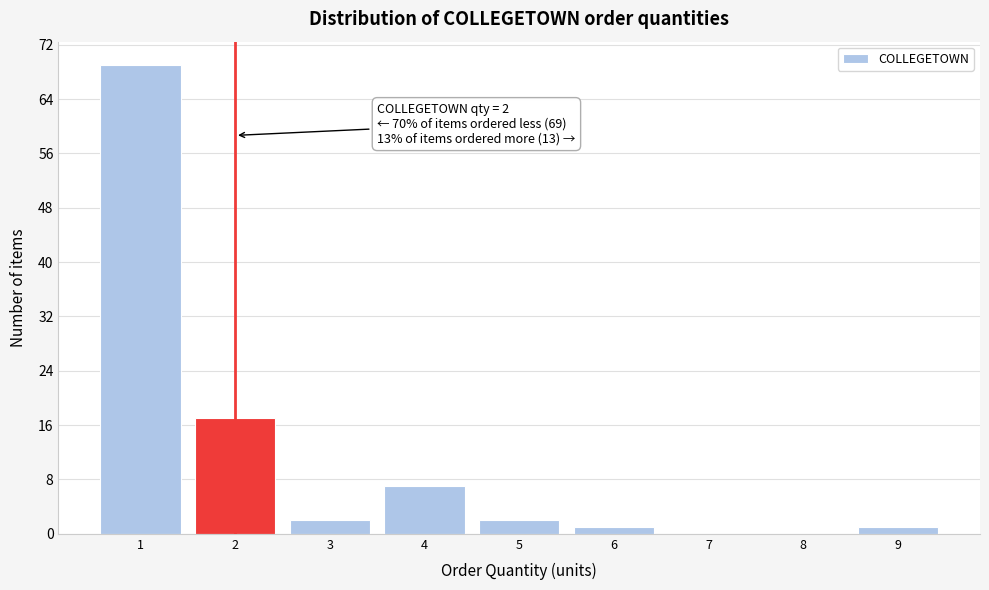

Over which range of the x-axis is the bar tallest?

0.5 to 1.5